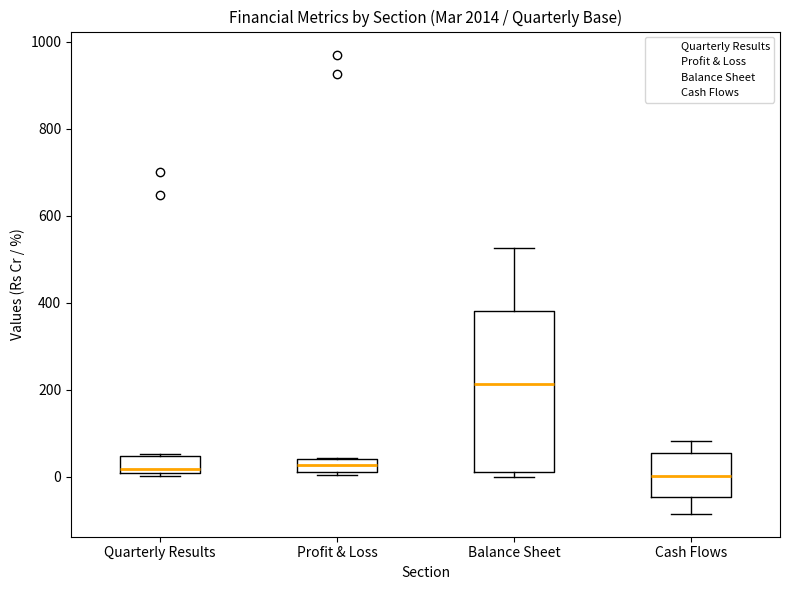

Reading left to right, transcribe this box plot: for each box, give where its median line is, the range the box spans, and where its two whiskers end, as read against the y-axis. The values are not printed on the chart, so give them approximately, as read against the axis.

Quarterly Results: median 20, box 0 to 40, whiskers 0 (just below the box's lower edge) to 60
Profit & Loss: median 20 (inside the box), box 20 to 40, whiskers 0 to 40
Balance Sheet: median 220, box 20 to 380, whiskers 0 to 520
Cash Flows: median 0, box -40 to 60, whiskers -80 to 80